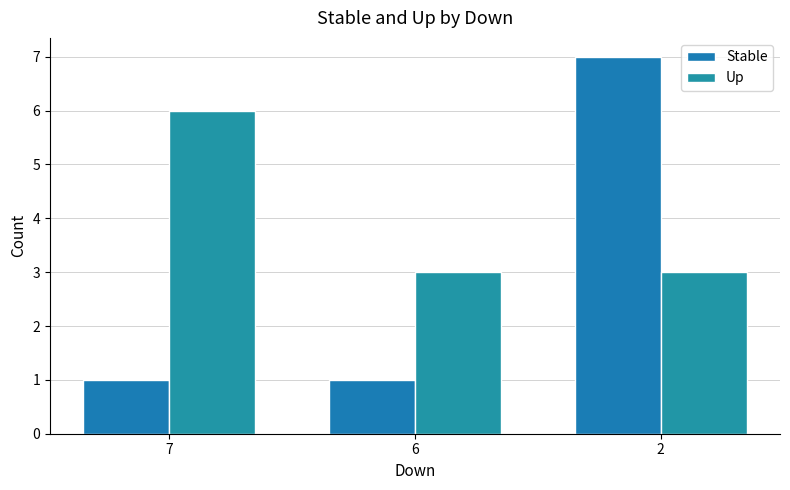

What are all the series names shown in the legend?

Stable, Up